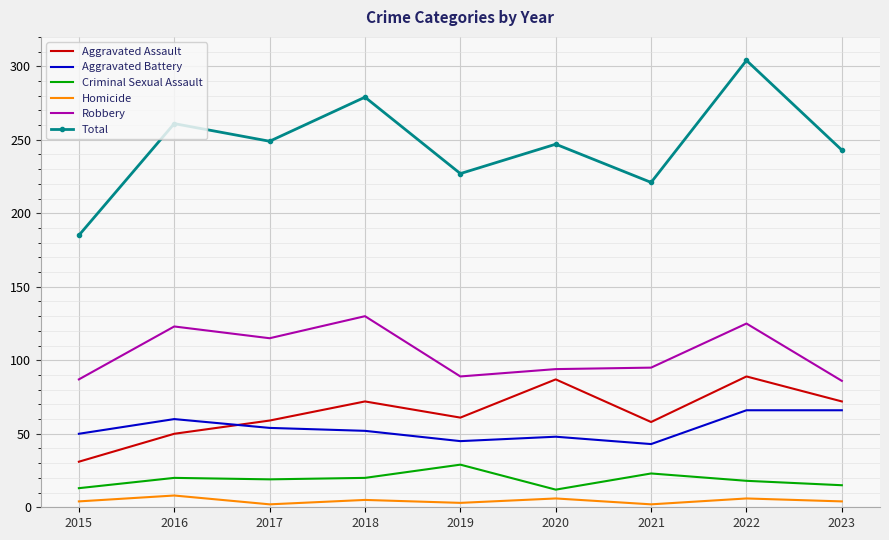

What is the sum of the Aggravated Assault values at 2023 and 2022?

161